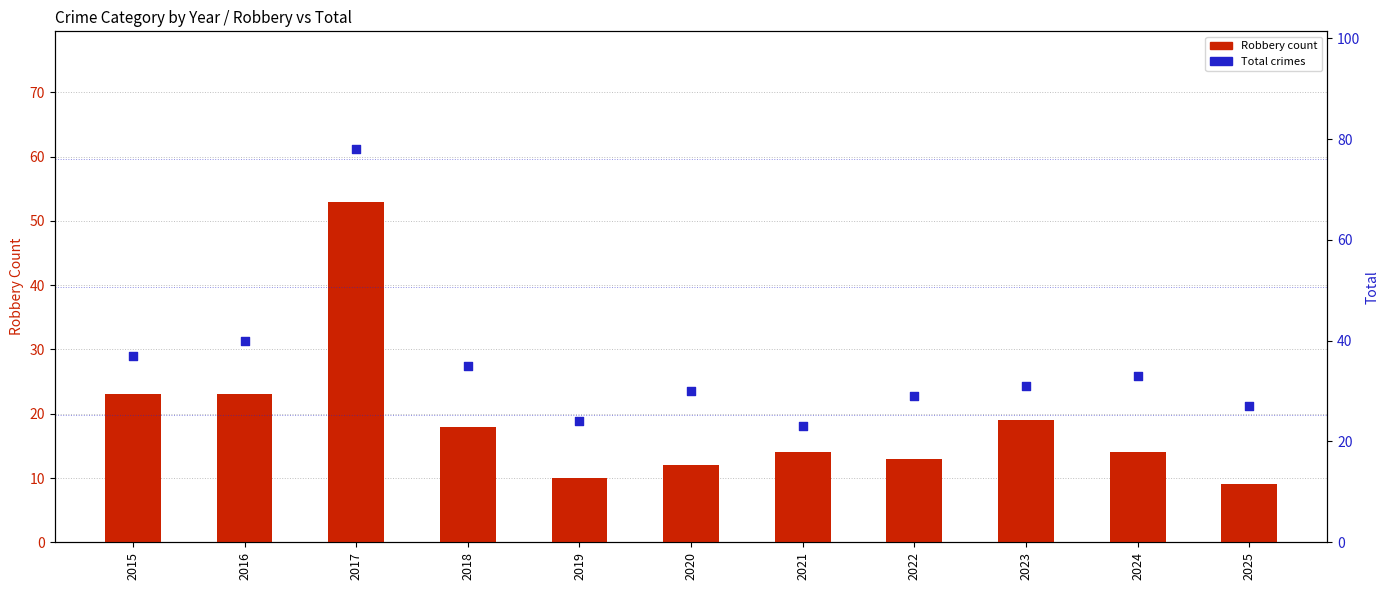

Is the value of Robbery at 2024 greater than the value of Total at 2018?

No